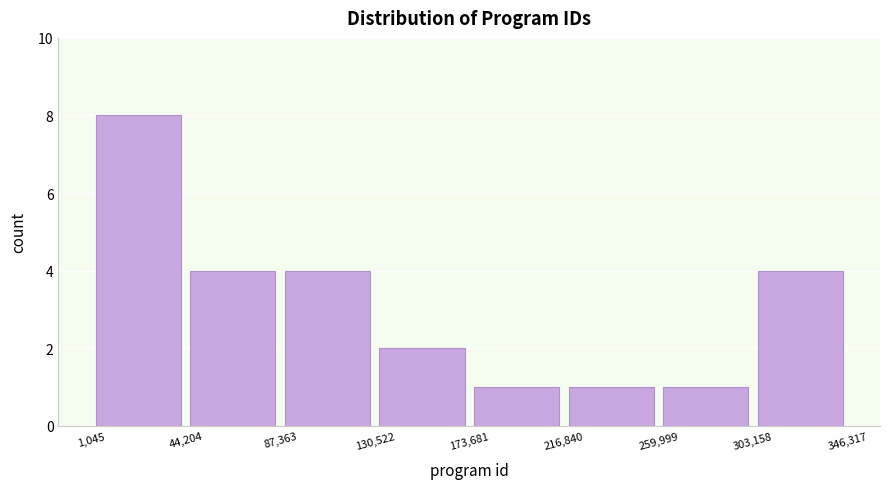

What is the height of the bar covering 130,522 to 173,681 on the x-axis? The values are not printed on the chart, so give them approximately, as read against the axis.

2